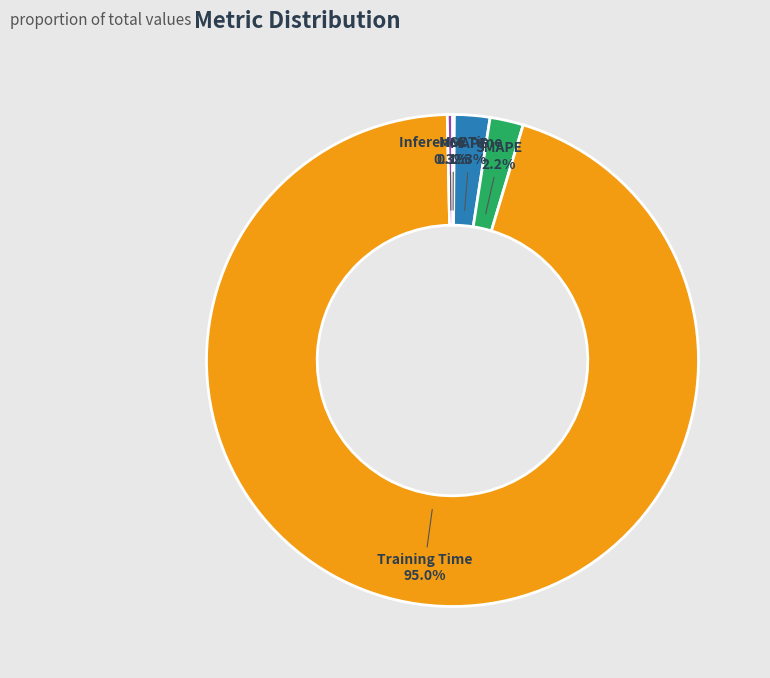

Combined, what portion of the pie is Training Time and Inference Time?

95.4%